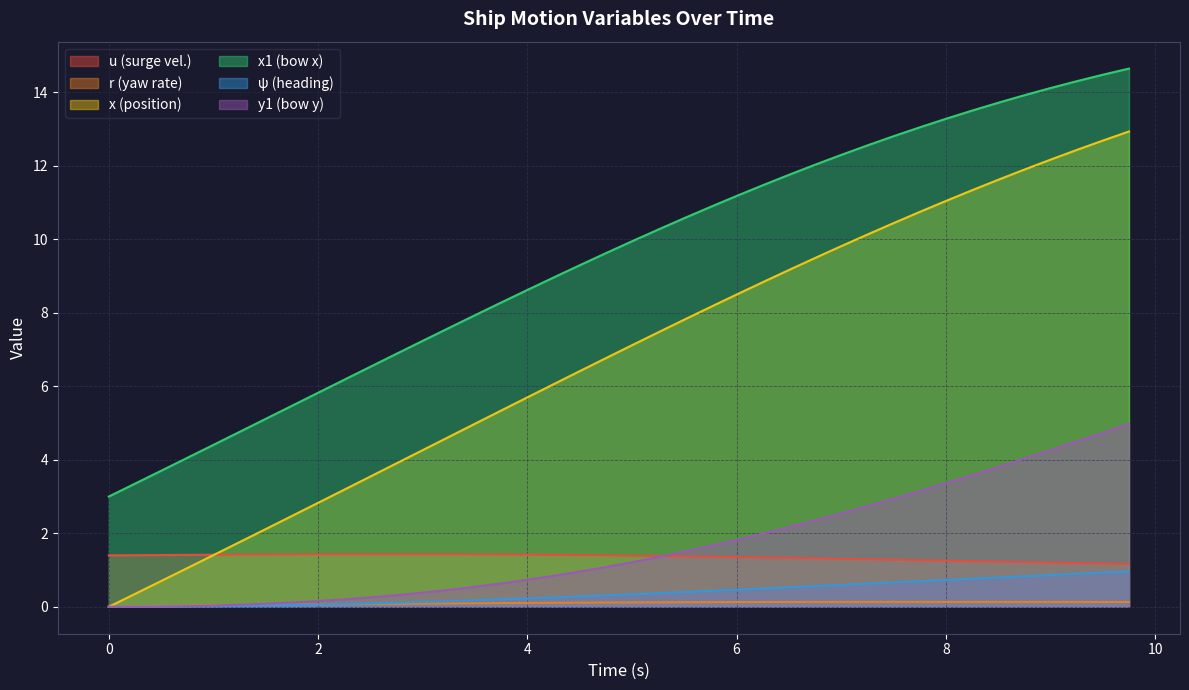

What is the maximum value shown in the chart?

14.6